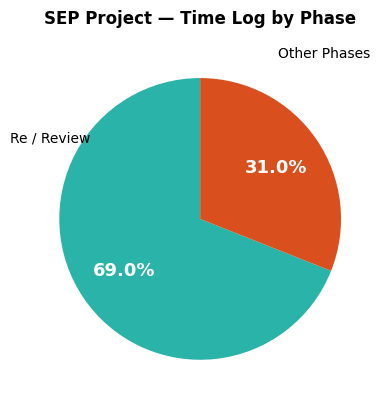

How many slices are in this pie chart?

2